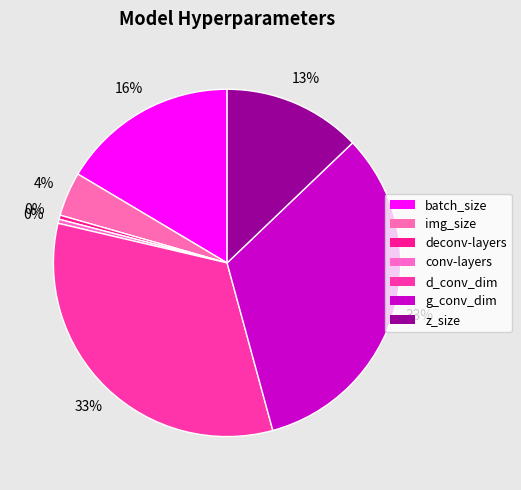

Is g_conv_dim the majority of the pie?

No